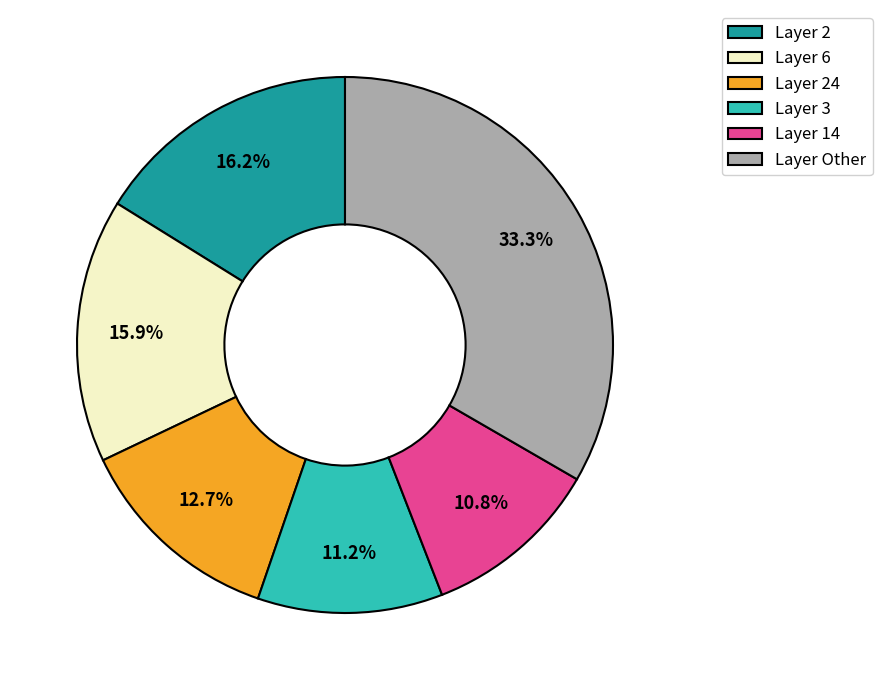

Which category has the biggest portion of the pie?

Layer Other